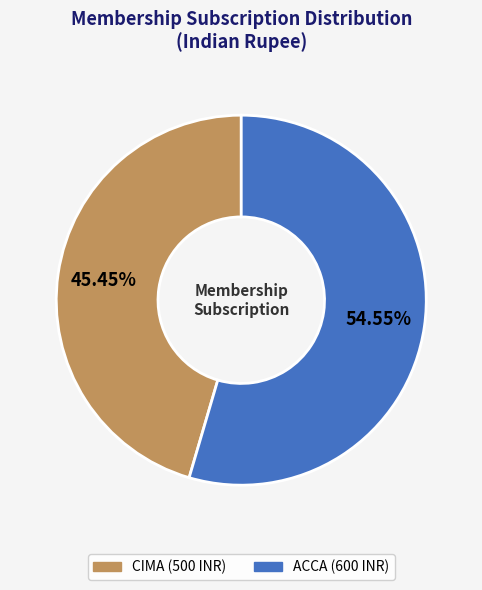

Is there a majority slice in this chart?

Yes